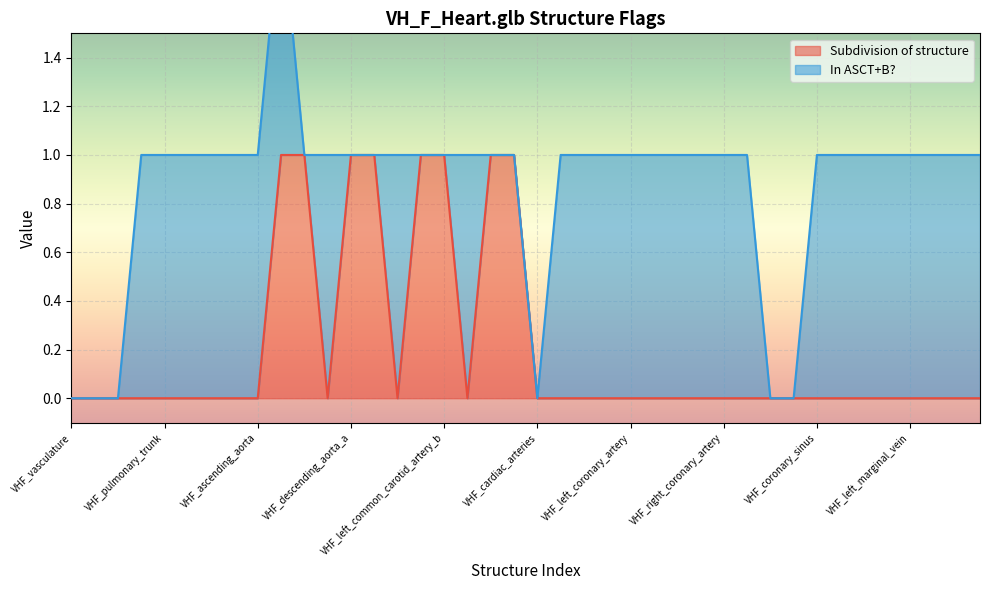

Rank the categories by value from lowest to highest.

VHF_vasculature, VHF_artery, VHF_pulmonary_artery, VHF_pulmonary_artery_L, VHF_pulmonary_trunk, VHF_pulmonary_artery_R, VHF_aorta, VHF_aortic_arch, VHF_ascending_aorta, VHF_descending_aorta, VHF_left_common_carotid_artery, VHF_left_subclavian_artery, VHF_cardiac_arteries, VHF_left_anterior_descending_artery, VHF_left_circumflex_artery, VHF_diagonal_branch, VHF_left_coronary_artery, VHF_left_marginal_branch, VHF_left_posterior_descending, VHF_posterior_left_ventricular, VHF_right_coronary_artery, VHF_right_marginal_artery, VHF_vein, VHF_cardiac_vein, VHF_coronary_sinus, VHF_great_cardiac_vein, VHF_middle_cardiac_vein, VHF_oblique_vein, VHF_left_marginal_vein, VHF_posterior_vein, VHF_anterior_cardiac_vein, VHF_small_cardiac_vein, VHF_brachiocephalic_artery_b, VHF_brachiocephalic_artery_a, VHF_descending_aorta_a, VHF_descending_aorta_b, VHF_left_common_carotid_artery_a, VHF_left_common_carotid_artery_b, VHF_left_subclavian_artery_a, VHF_left_subclavian_artery_b